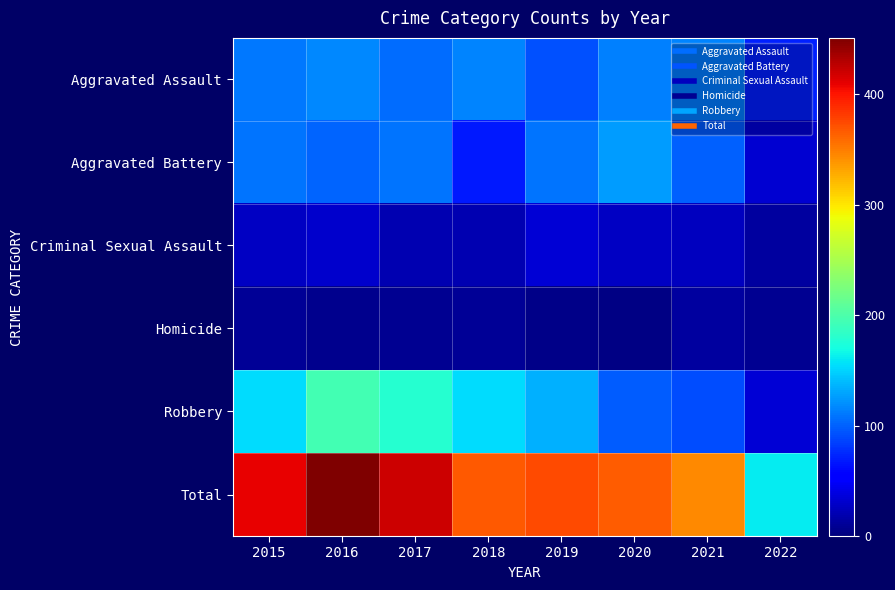

Rank the series by their maximum value, from lowest to highest.

Homicide, Criminal Sexual Assault, Aggravated Assault, Aggravated Battery, Robbery, Total